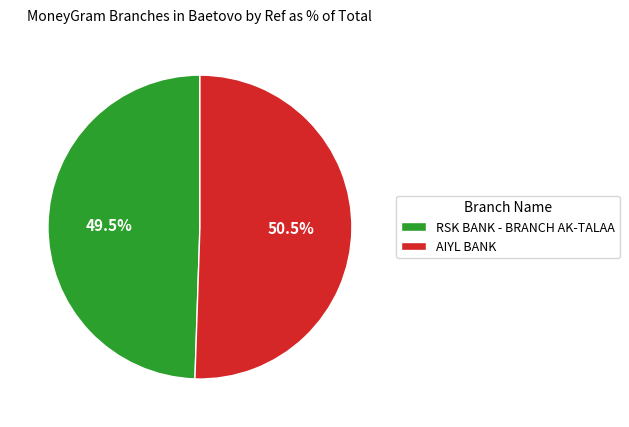

Rank the categories by value from highest to lowest.

AIYL BANK, RSK BANK - BRANCH AK-TALAA